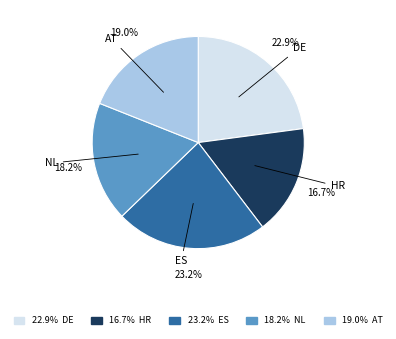

Is HR the majority of the pie?

No